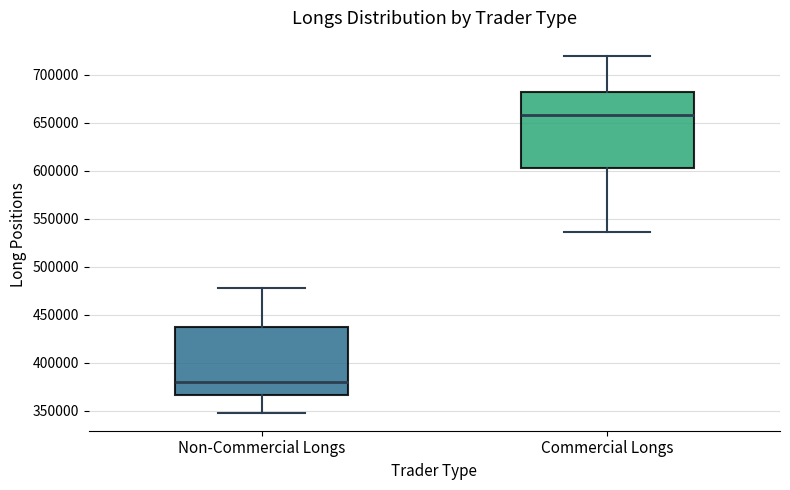

Where does the lower whisker of the box for Commercial Longs end on the y-axis? The values are not printed on the chart, so give them approximately, as read against the axis.

535000